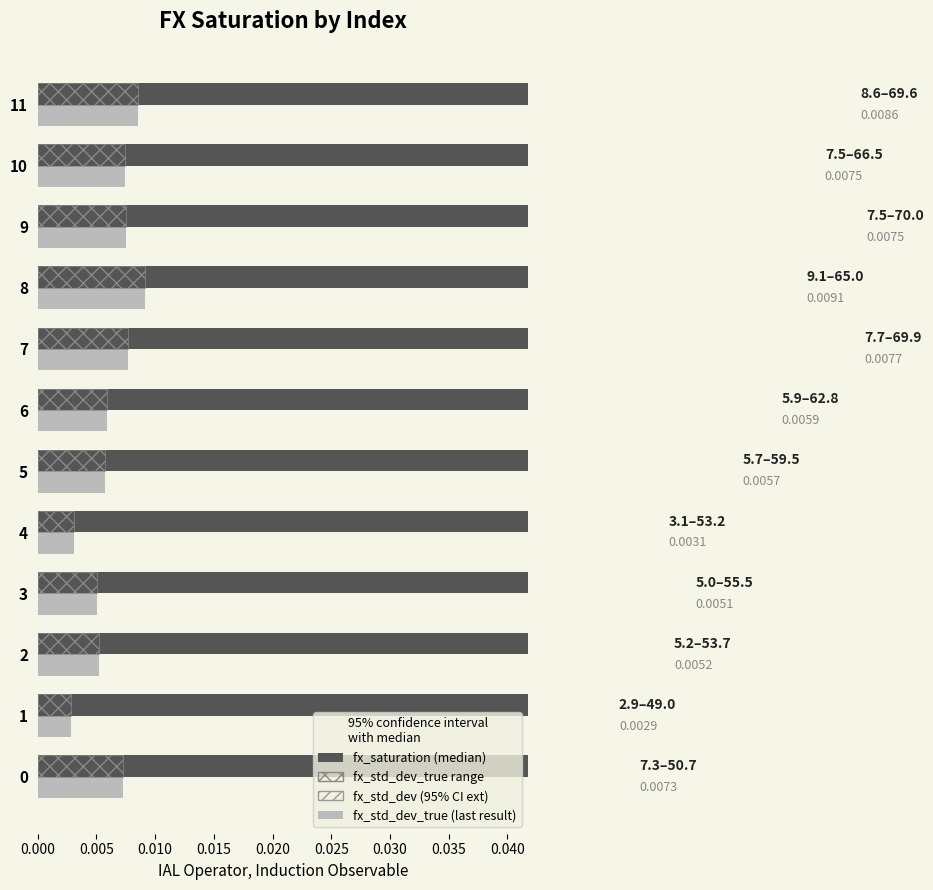

How many series are shown in this chart?

4